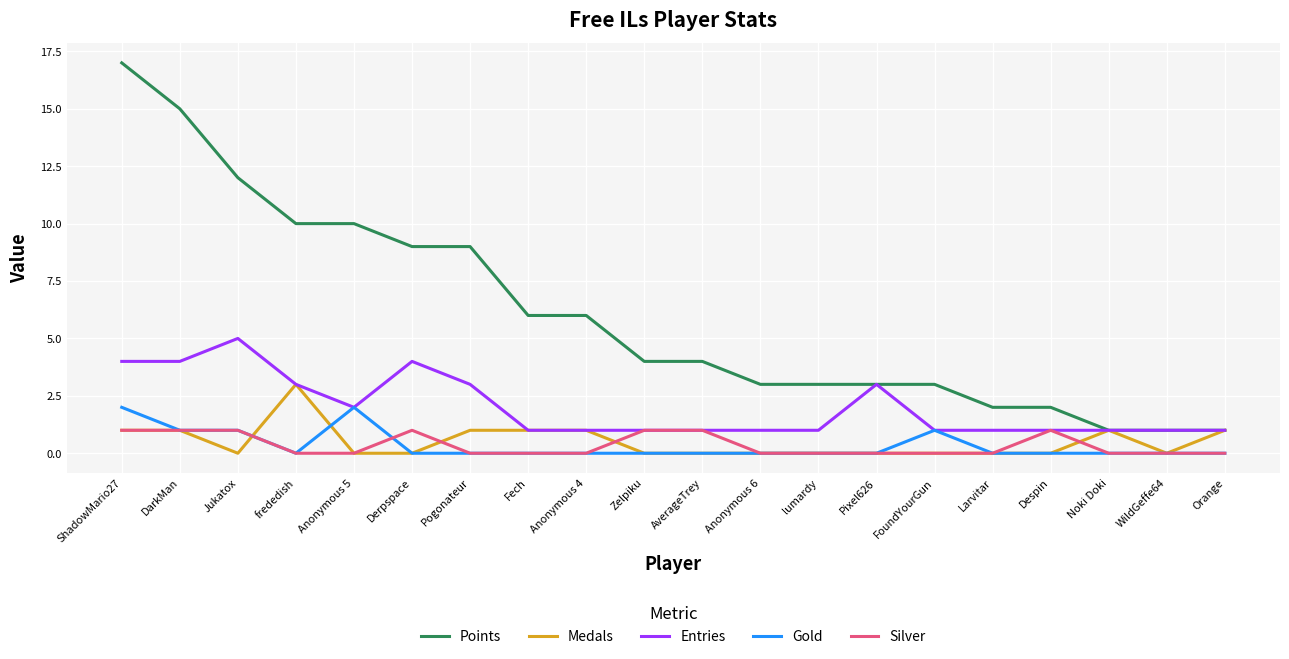

Which category has the highest value across all series?

ShadowMario27